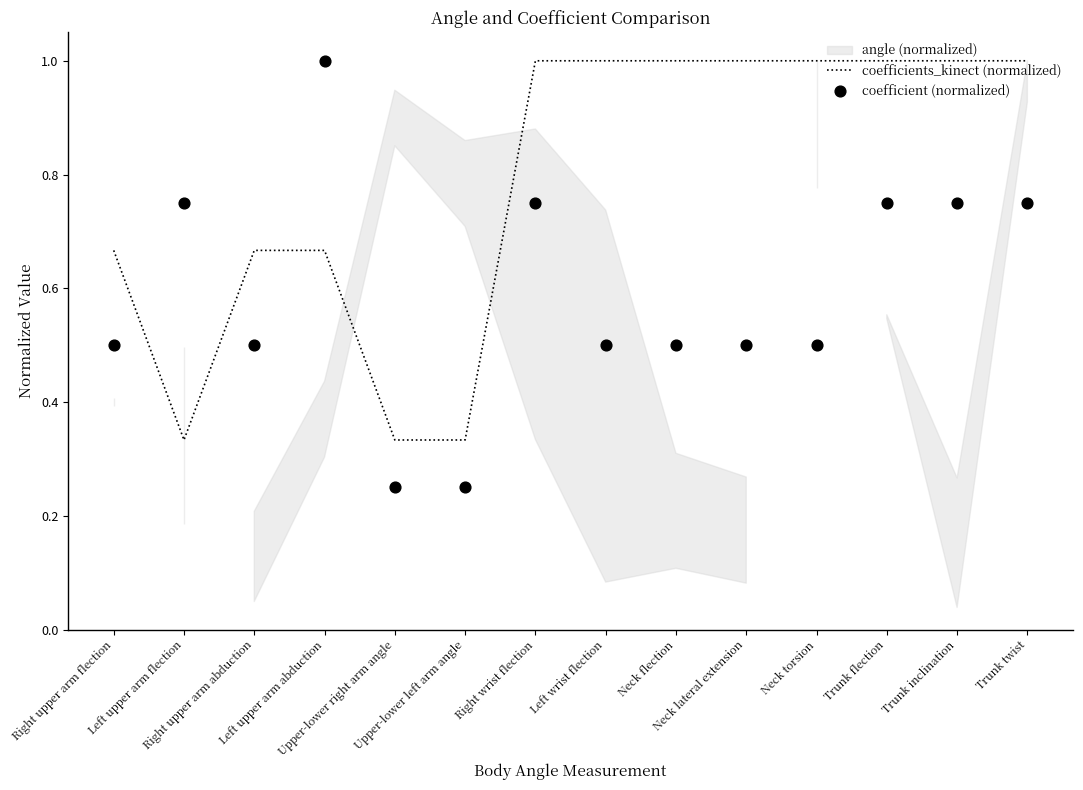

Which series reaches the maximum Y coordinate?

coefficients_kinect (normalized)